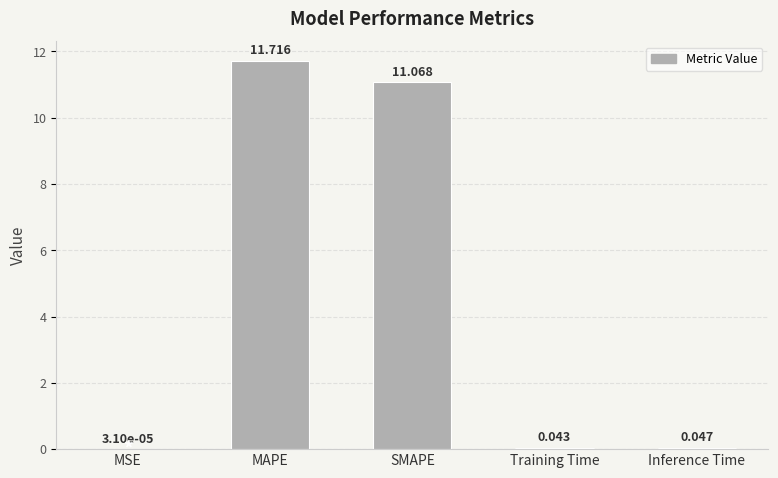

Between Inference Time and Training Time, which is larger?

Inference Time